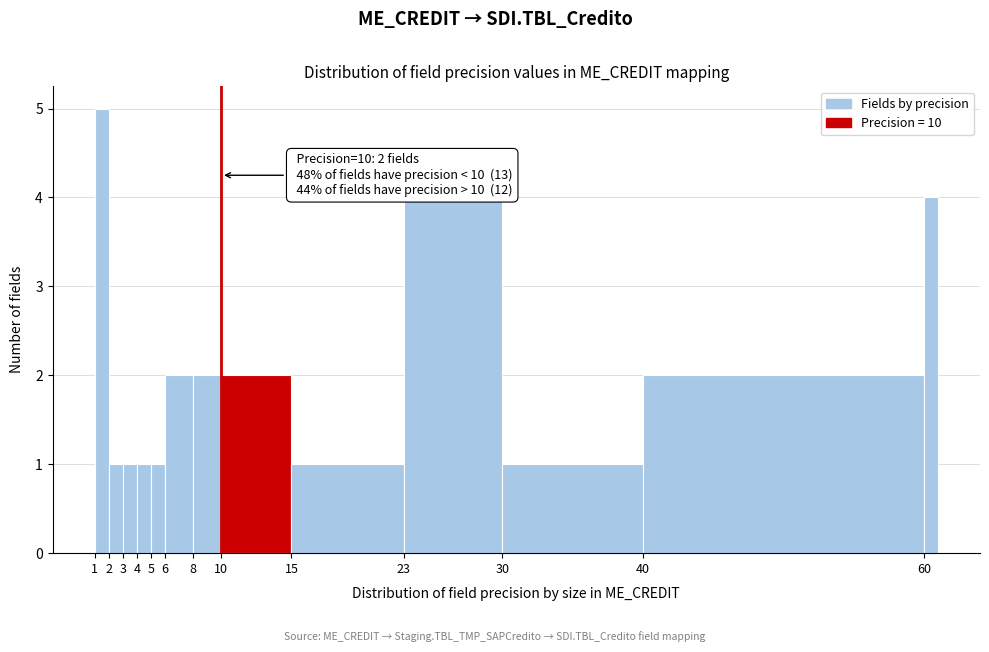

Over which range of the x-axis is the bar tallest?

1 to 2